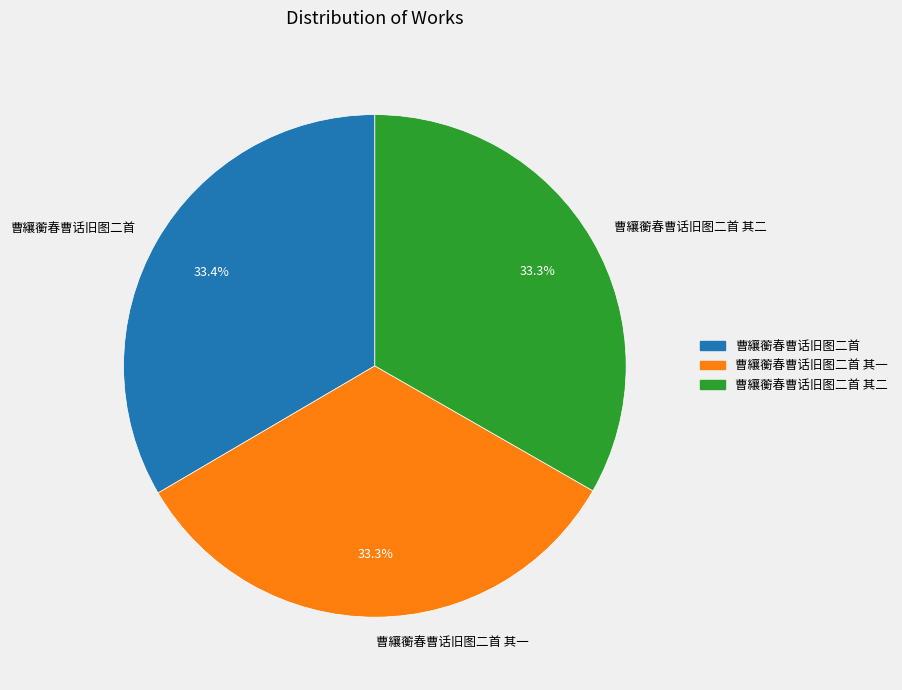

To the nearest percent, what percentage of the pie is 曹纕蘅春曹话旧图二首 其一?

33%